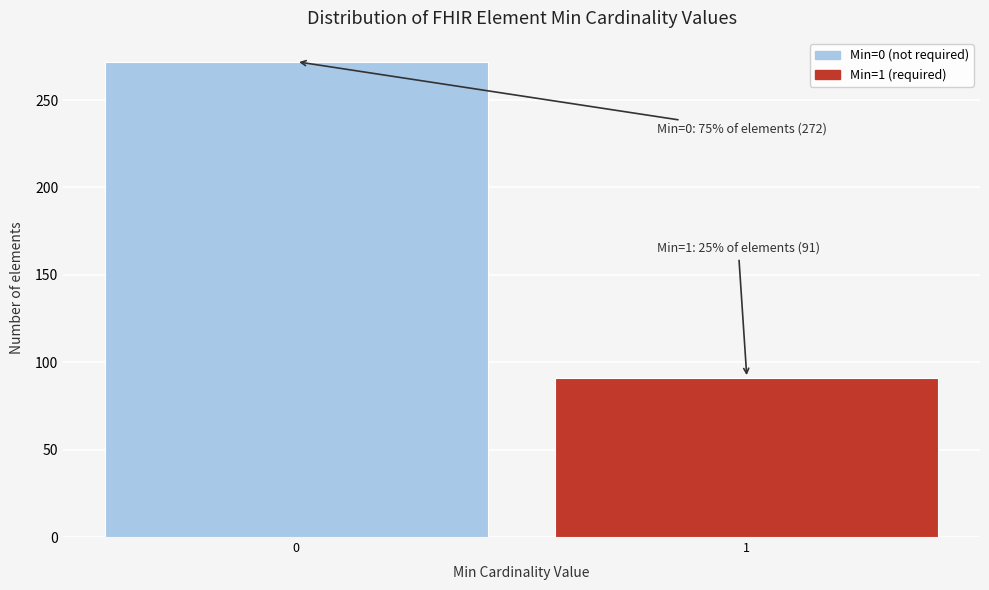

Reading left to right, transcribe all the data shown in this chart.

0=272	1=91